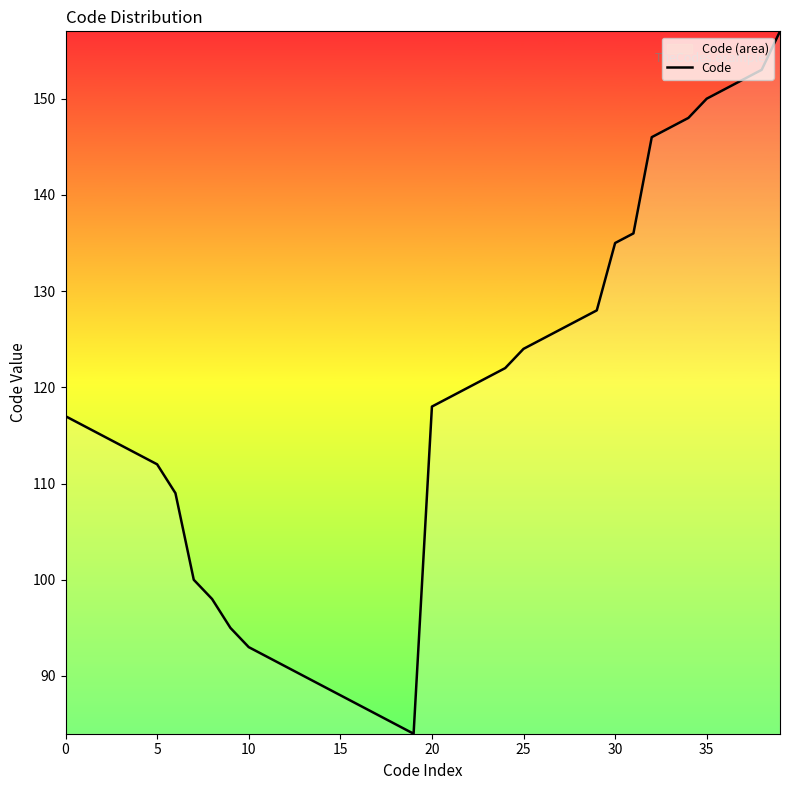

What is the approximate value at 0?

117